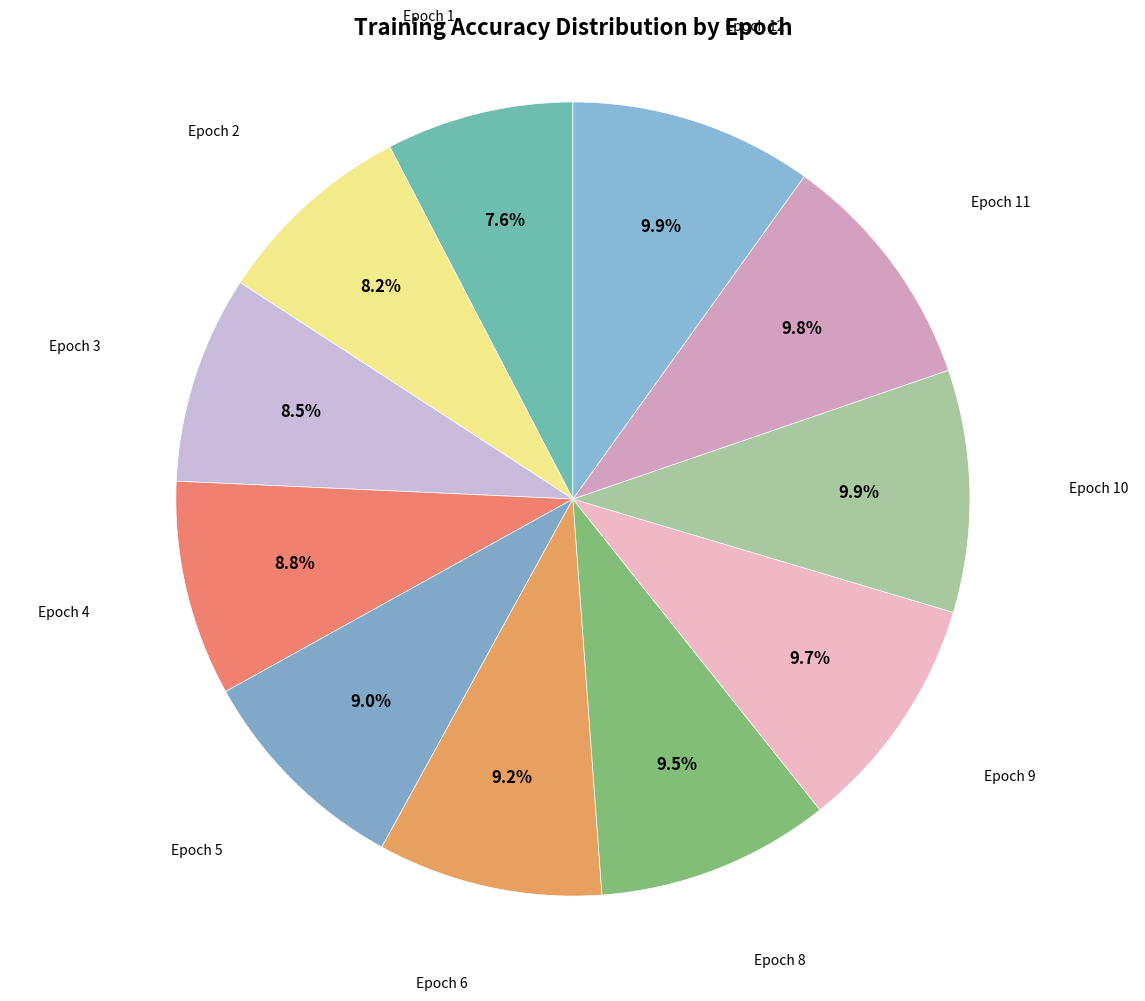

How many slices are in this pie chart?

11